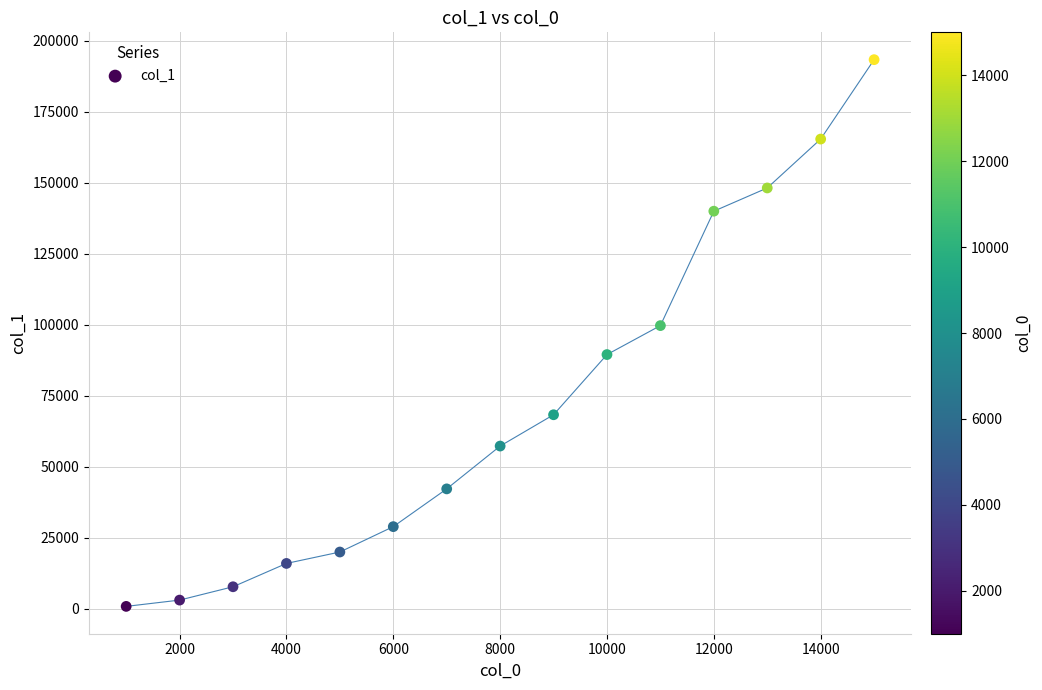

What Y value in the scatter plot is closest to 97143?

99756